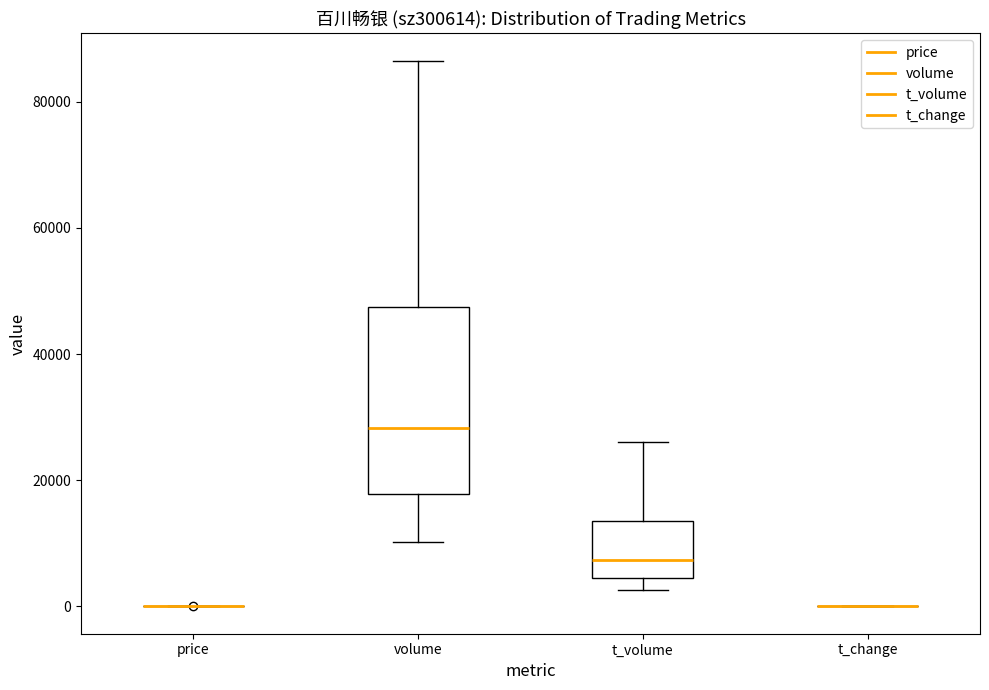

Comparing the boxes themselves (not the whiskers), which one is the tallest?

volume